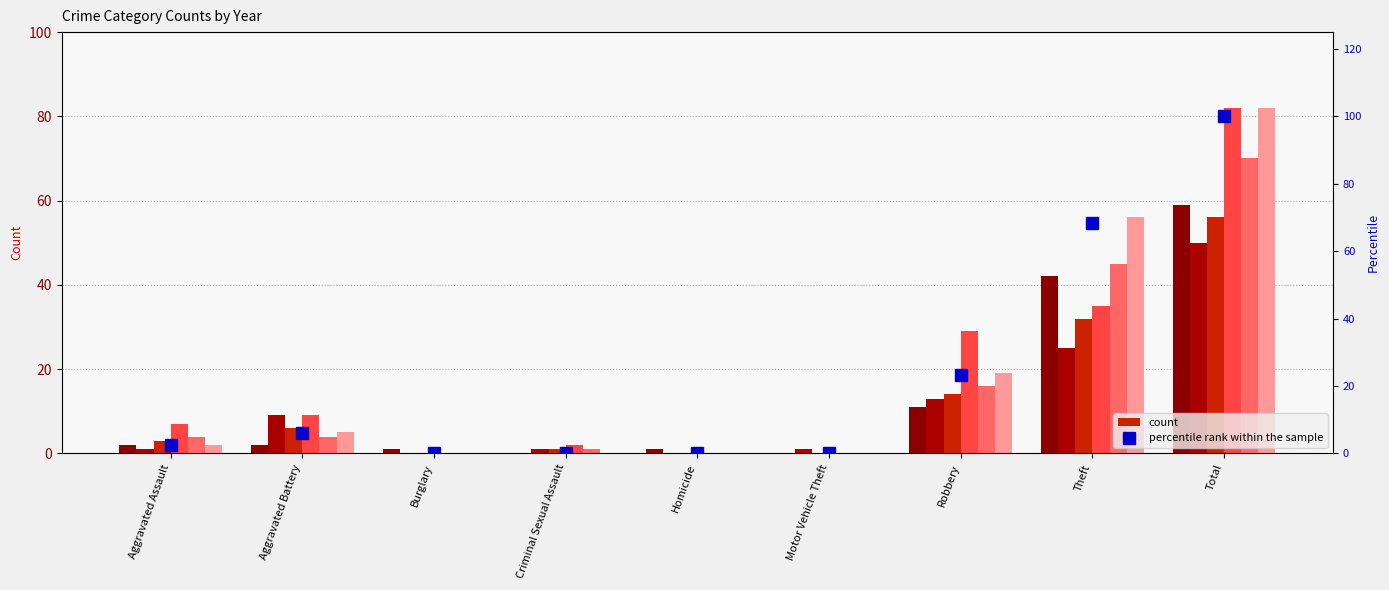

Rank the categories by value from highest to lowest.

Total, Theft, Robbery, Aggravated Battery, Aggravated Assault, Burglary, Criminal Sexual Assault, Homicide, Motor Vehicle Theft